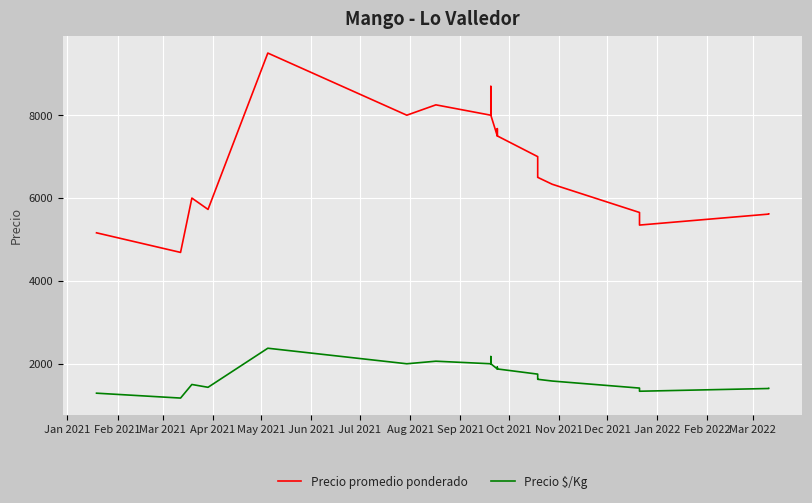

Rank the series by their maximum value, from highest to lowest.

Precio promedio ponderado, Precio $/Kg